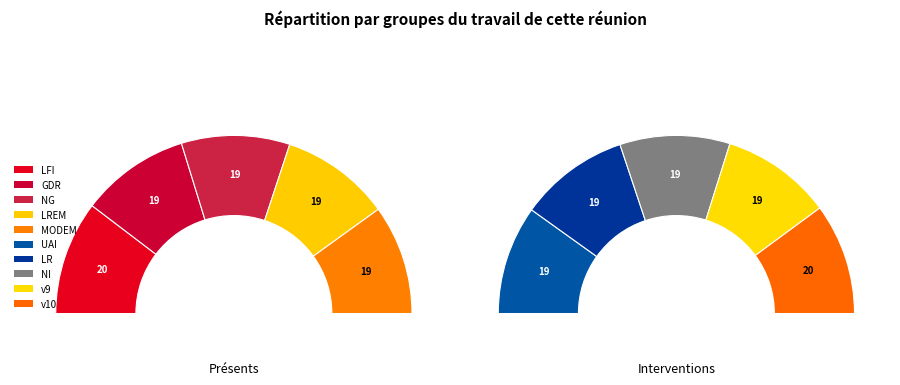

Is 0 the majority of the pie?

No